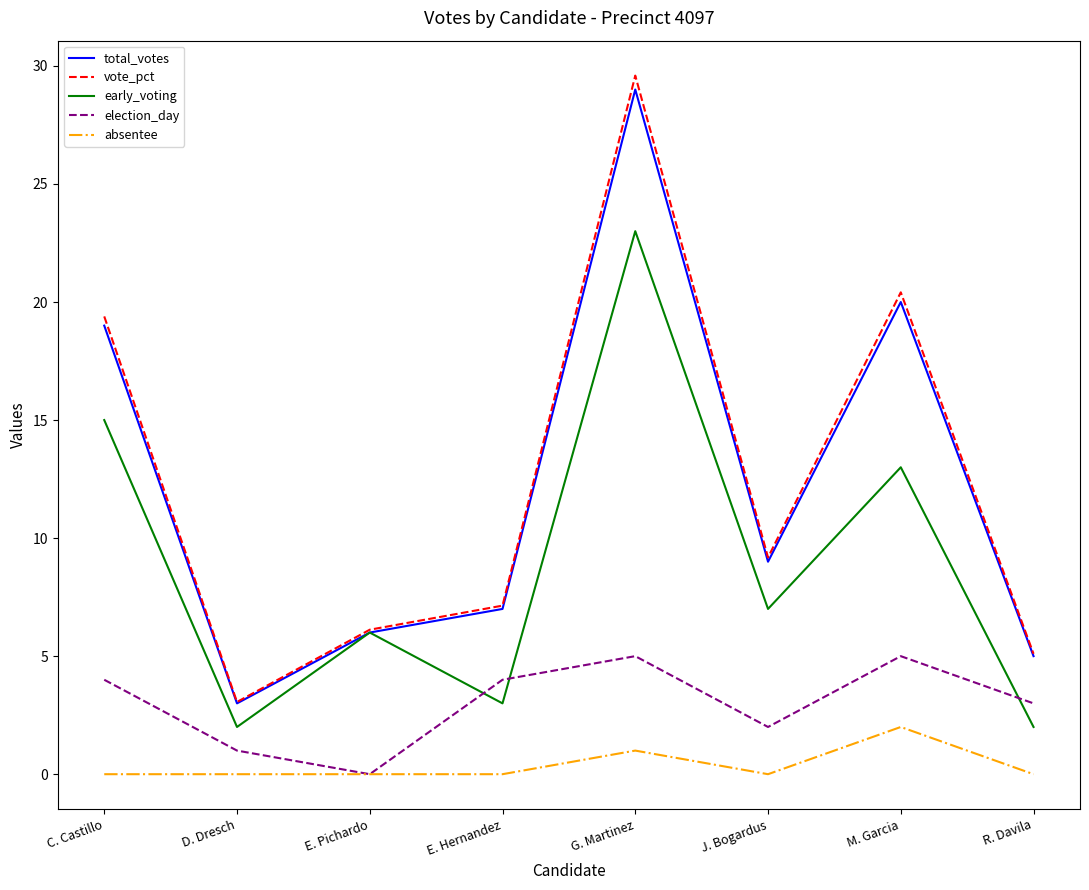

Where does the early_voting series first go above 7?

C. Castillo